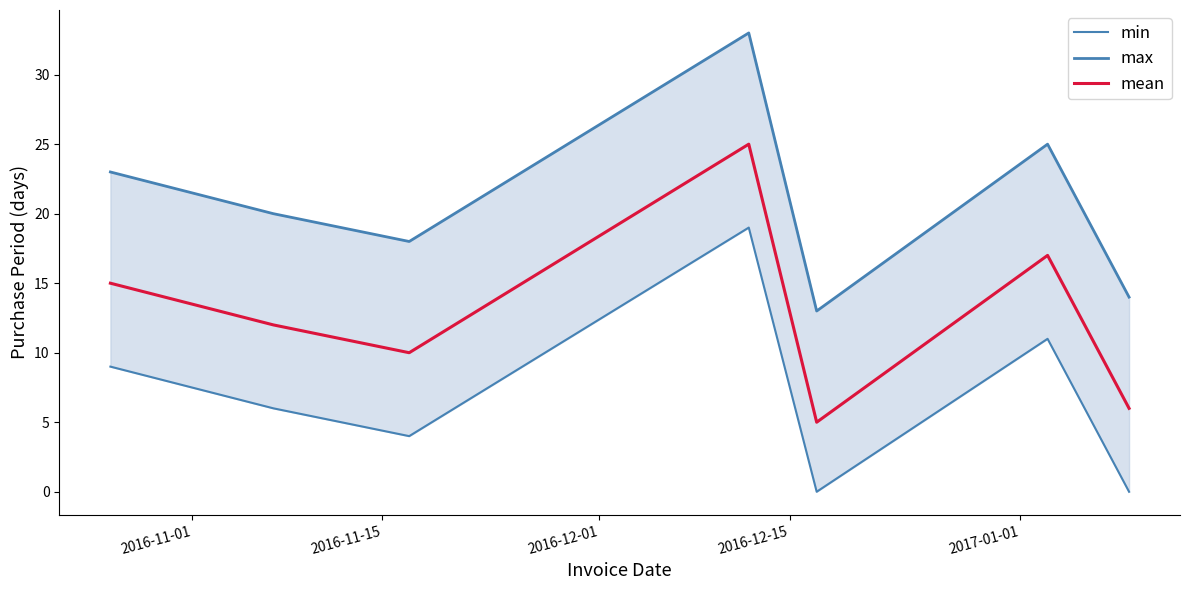

What is the highest value of the mean series?

25